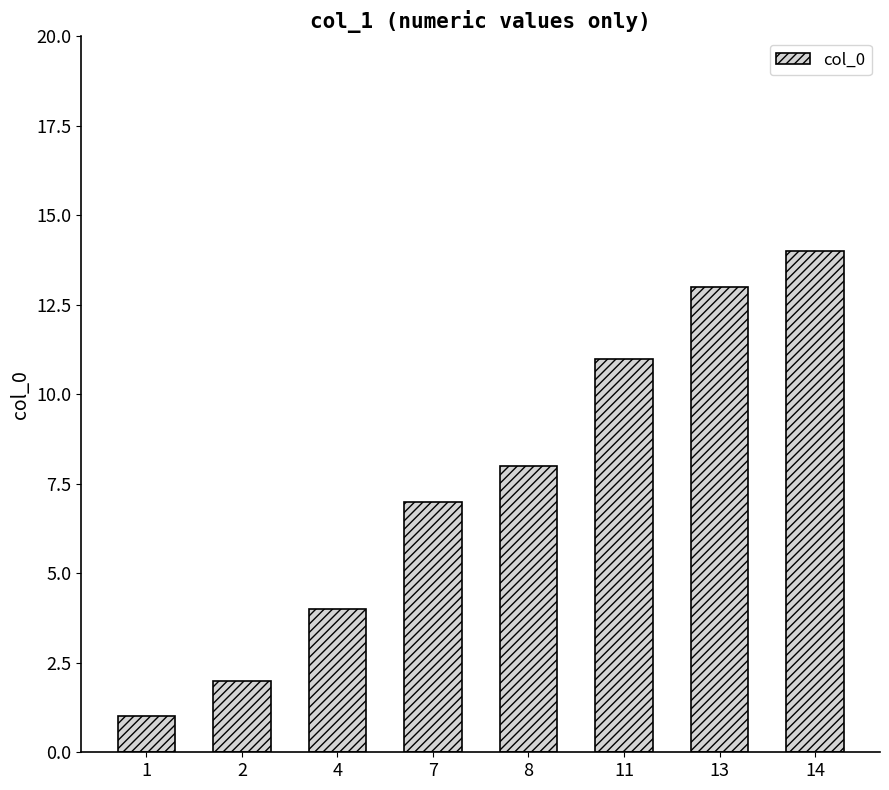

List the labels in order of value, smallest first.

1, 2, 4, 7, 8, 11, 13, 14